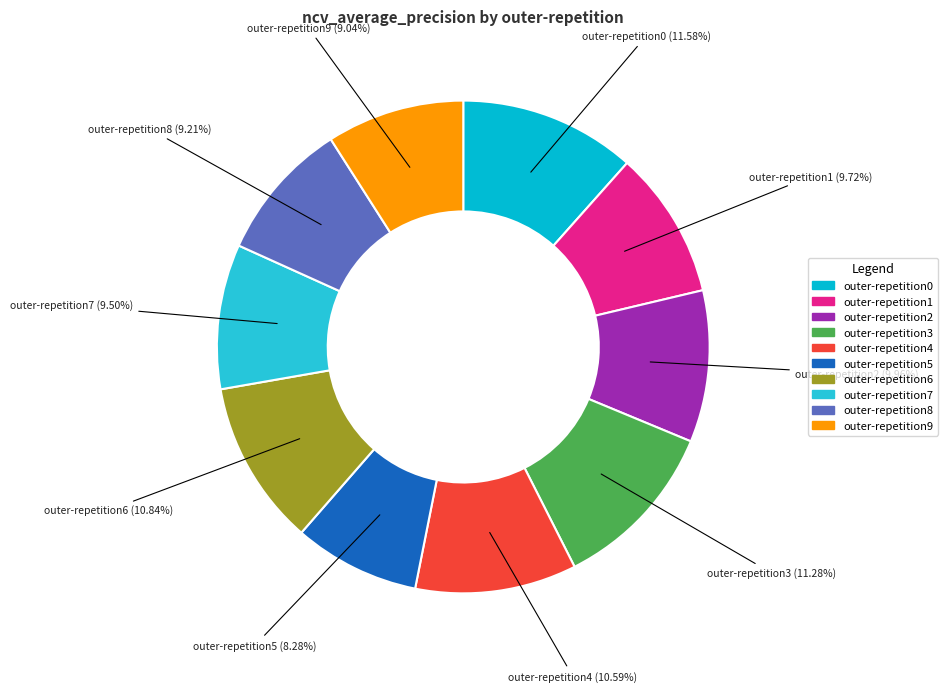

What percentage is NOT represented by outer-repetition0?

88.4%